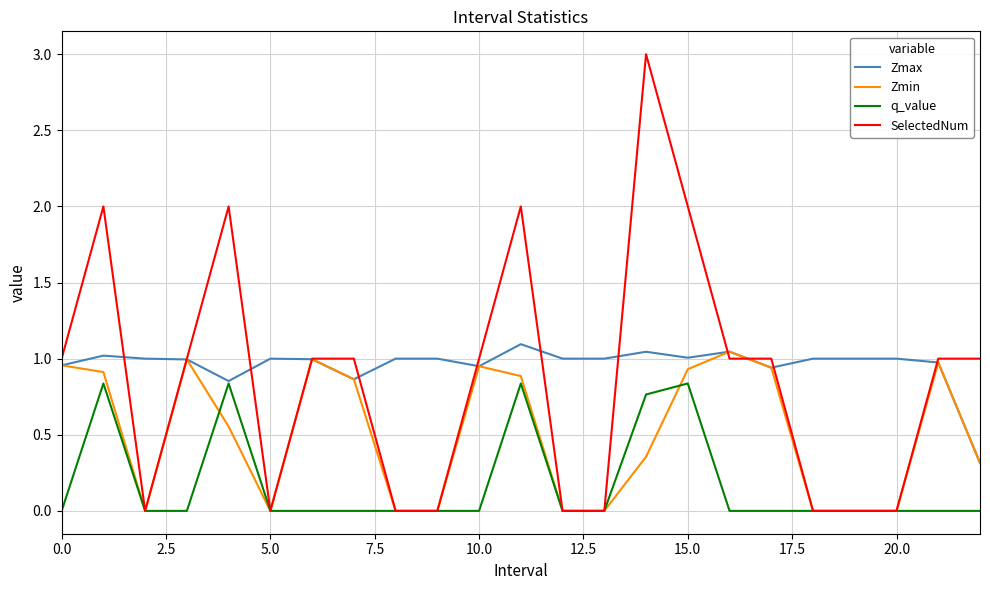

What is the lowest value of the Zmax series?

0.3